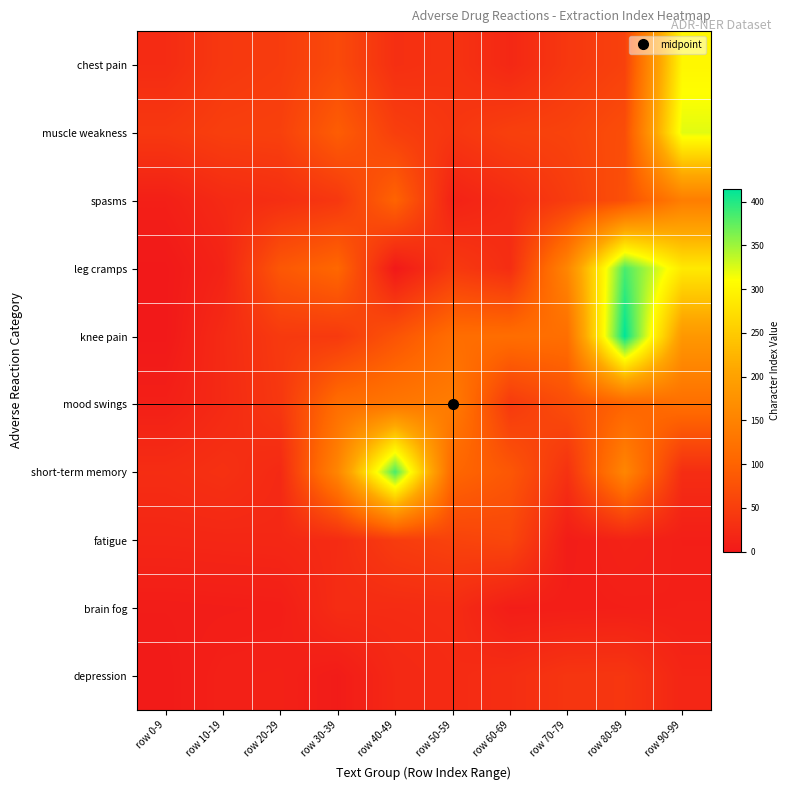

Which label corresponds to the smallest value in the chart?

row 0-9